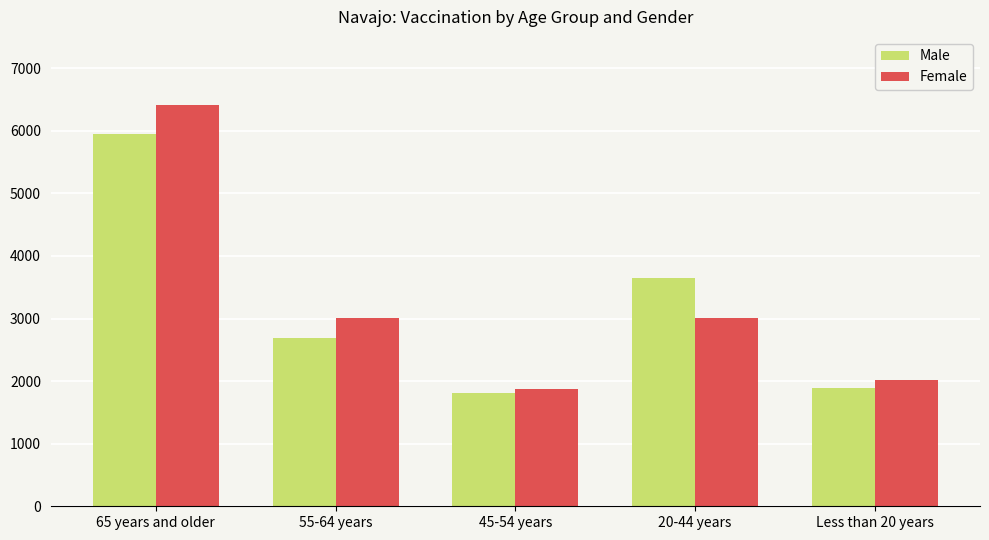

Does the chart contain stacked bars?

No